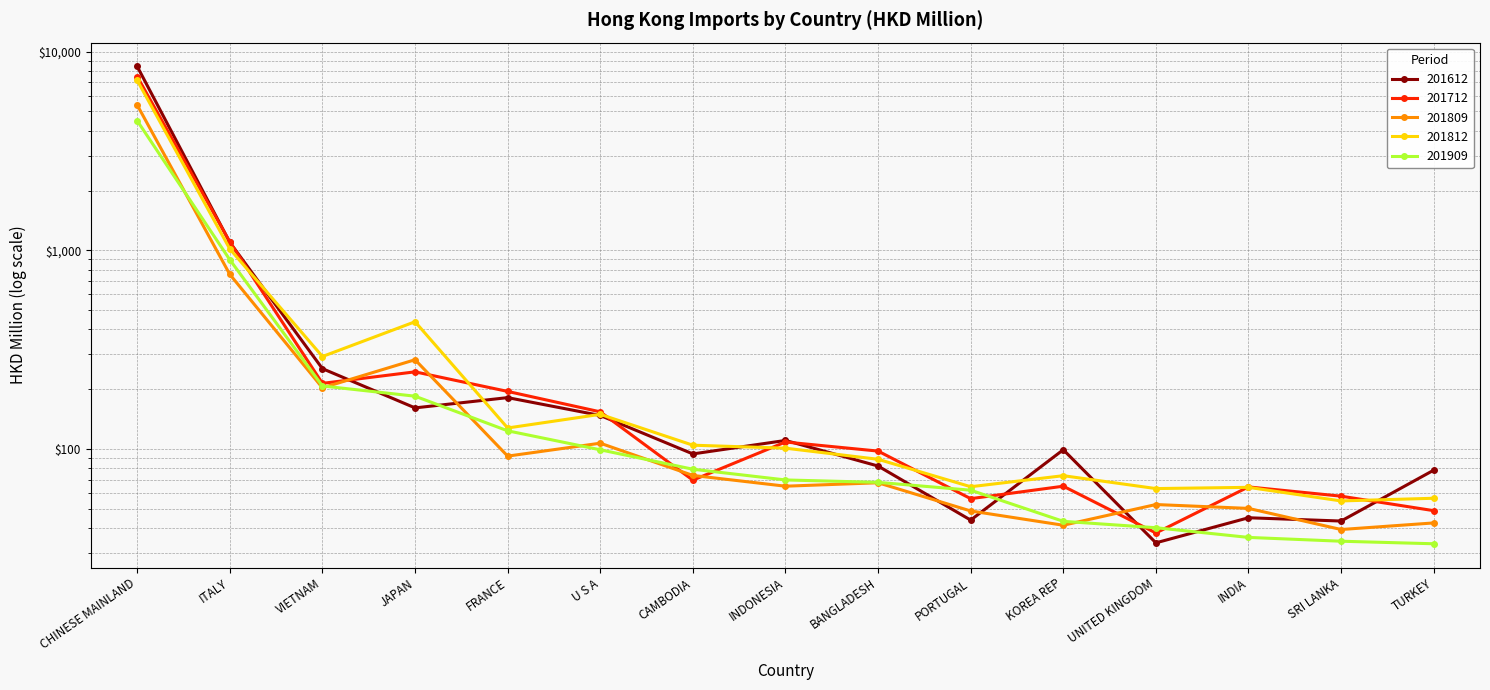

What is the spread (max minus min) of values at UNITED KINGDOM?

29.6